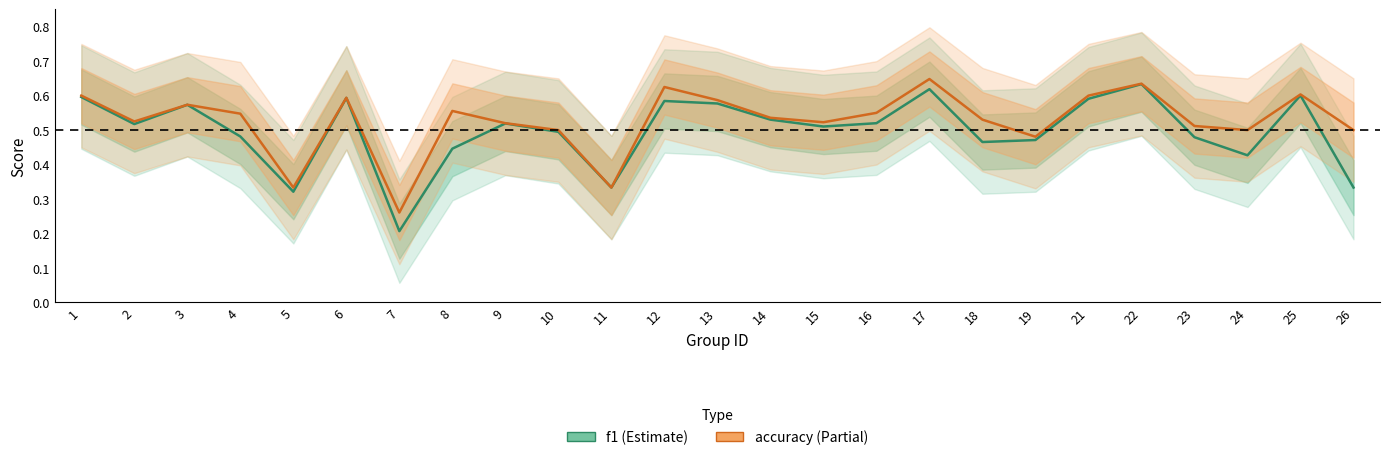

Is it true that f1 equals 0.2 at 8?

False